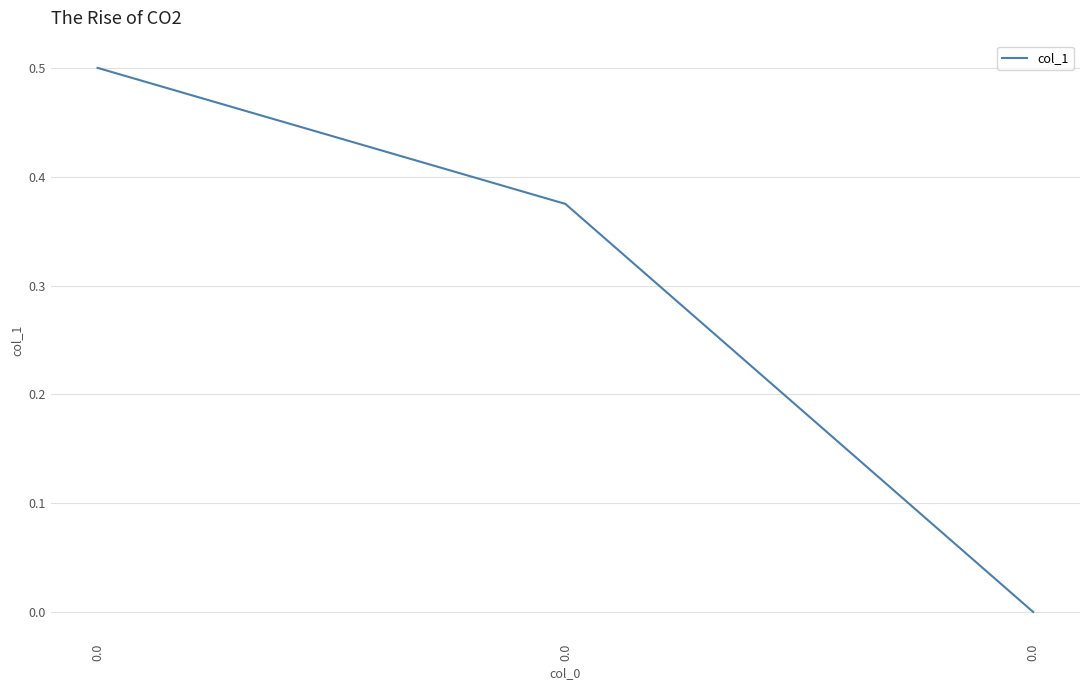

How many lines are shown in the chart?

1